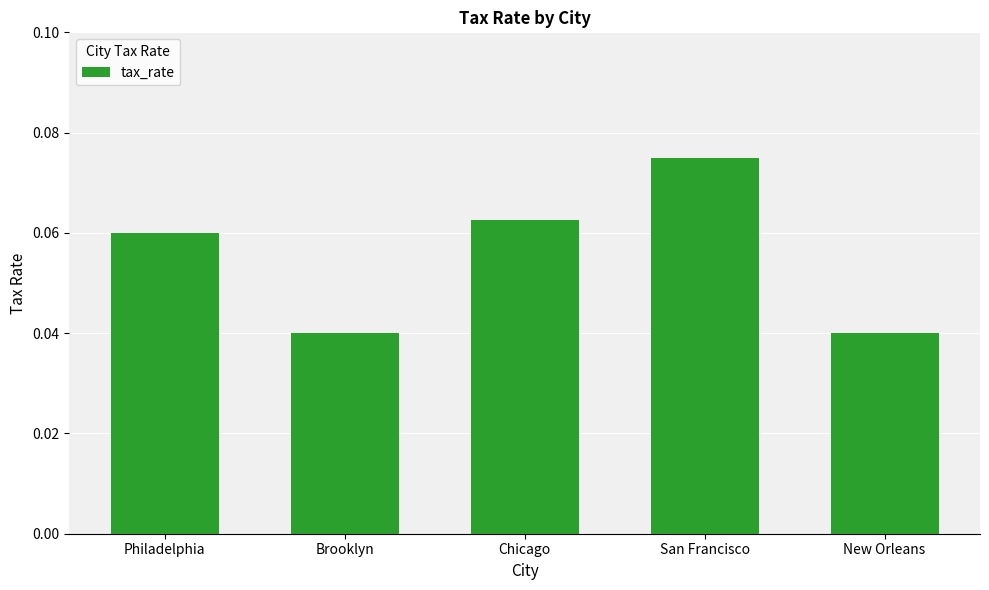

What is the sum of all values?

0.3